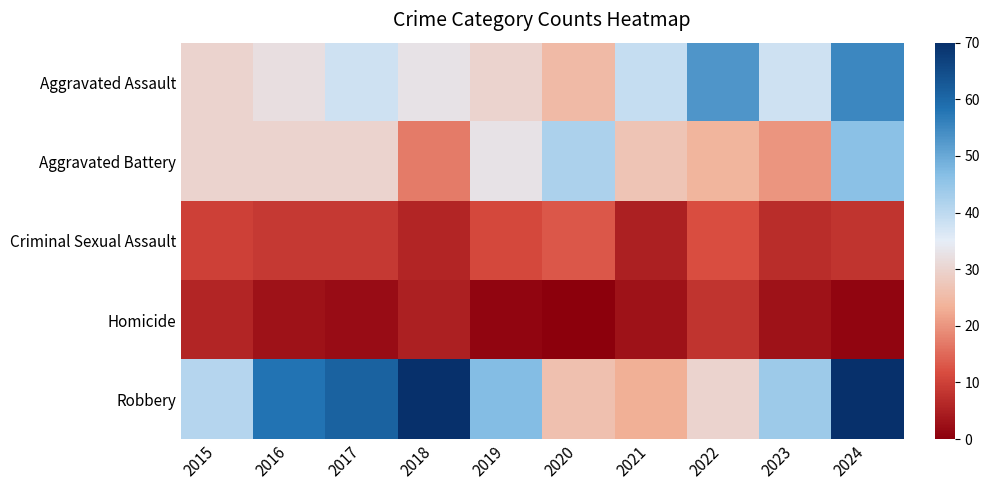

Which series changed the most between 2017 and 2024?

Aggravated Assault